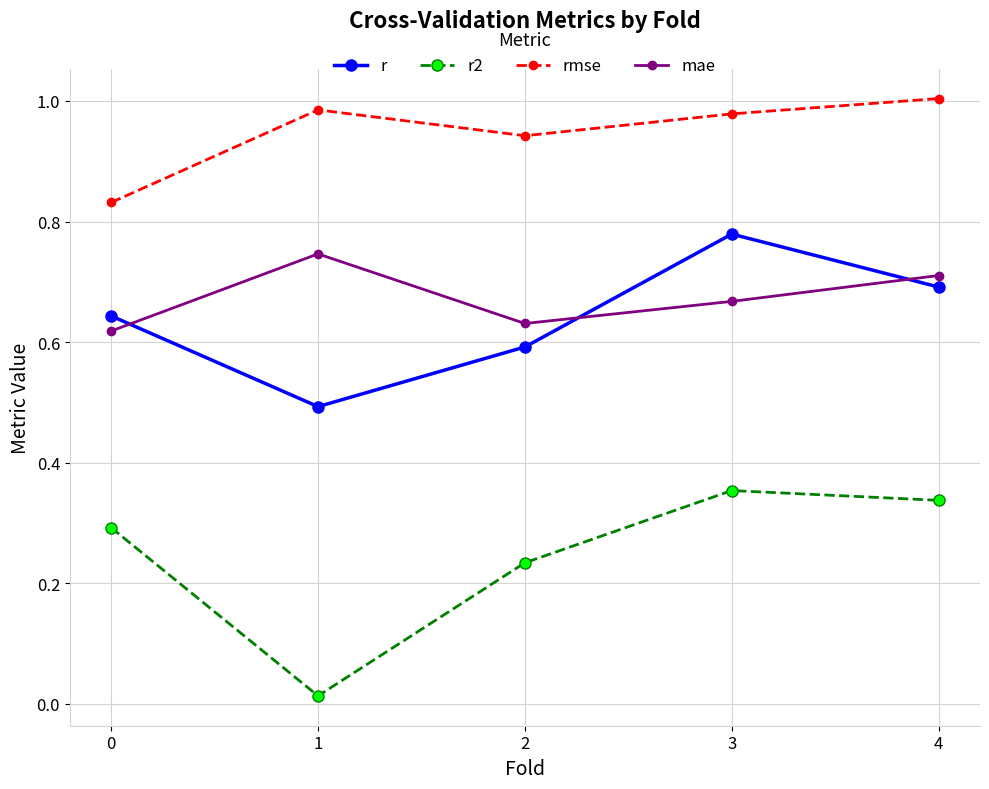

At how many categories does at least one series exceed 0?

5